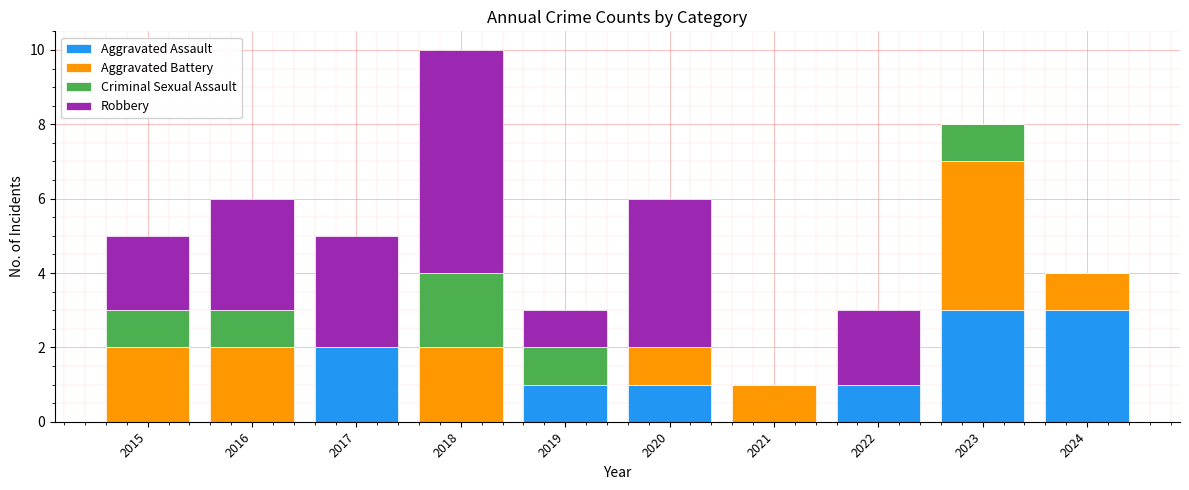

What is the total value across all series at 2017?

5